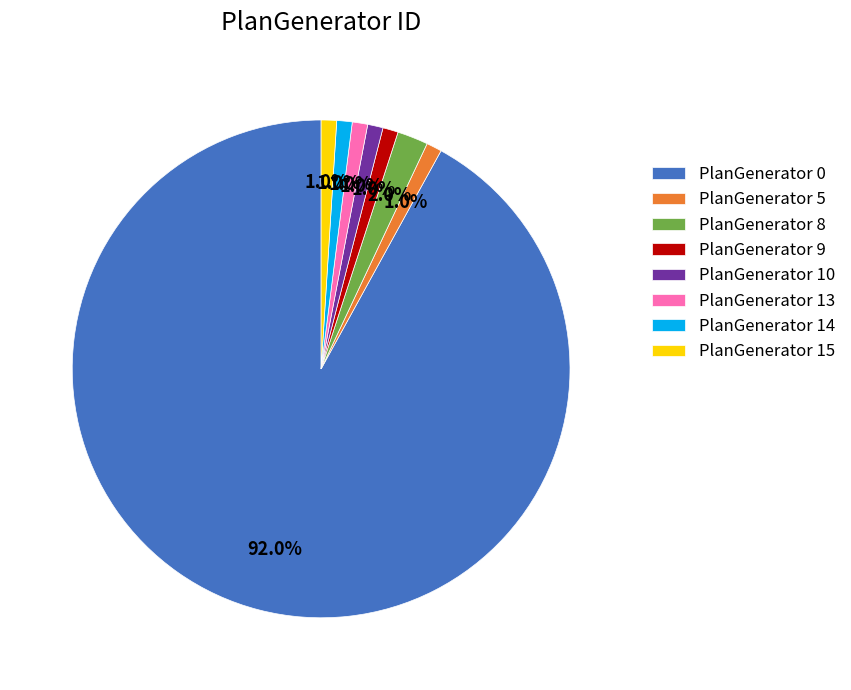

What percentage do PlanGenerator 14 and PlanGenerator 10 together represent?

2.0%